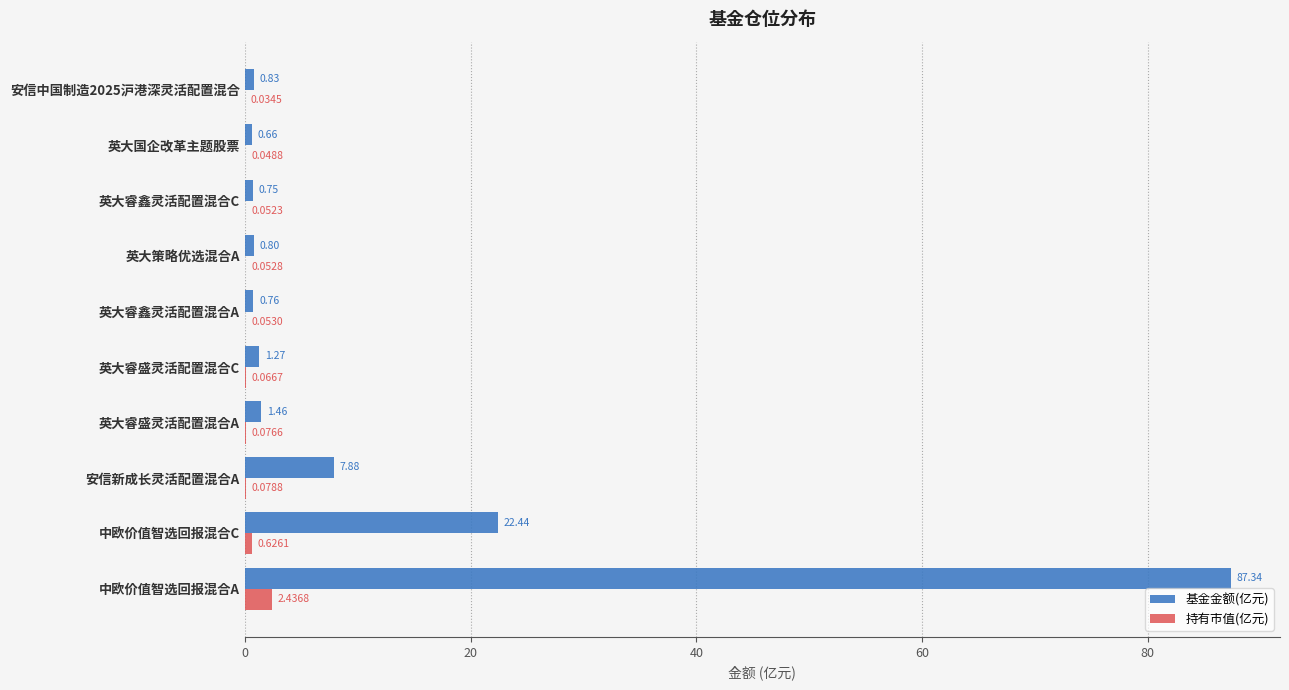

Which series has the largest total across all categories?

基金金额(亿元)